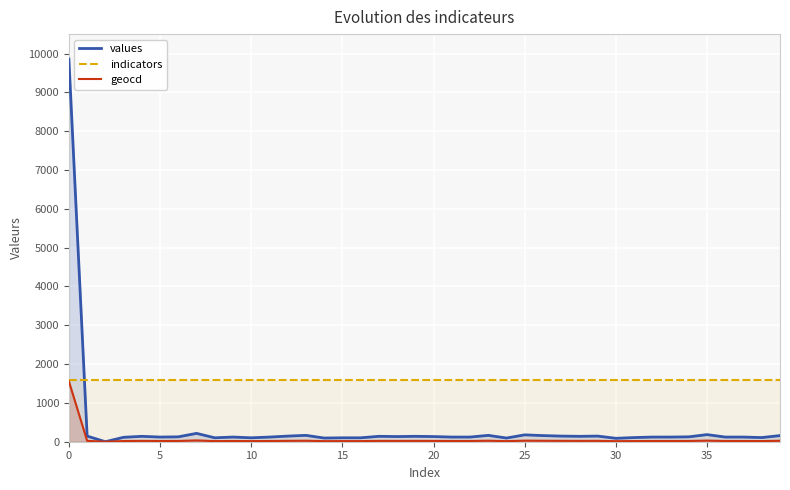

What is the spread (max minus min) of values at 14?

1563